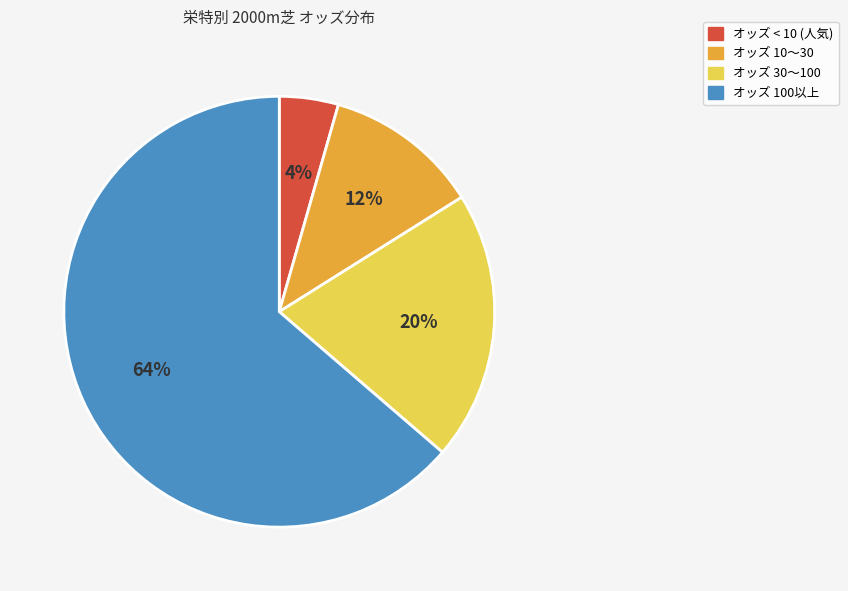

To the nearest percent, what is the average slice percentage?

25%